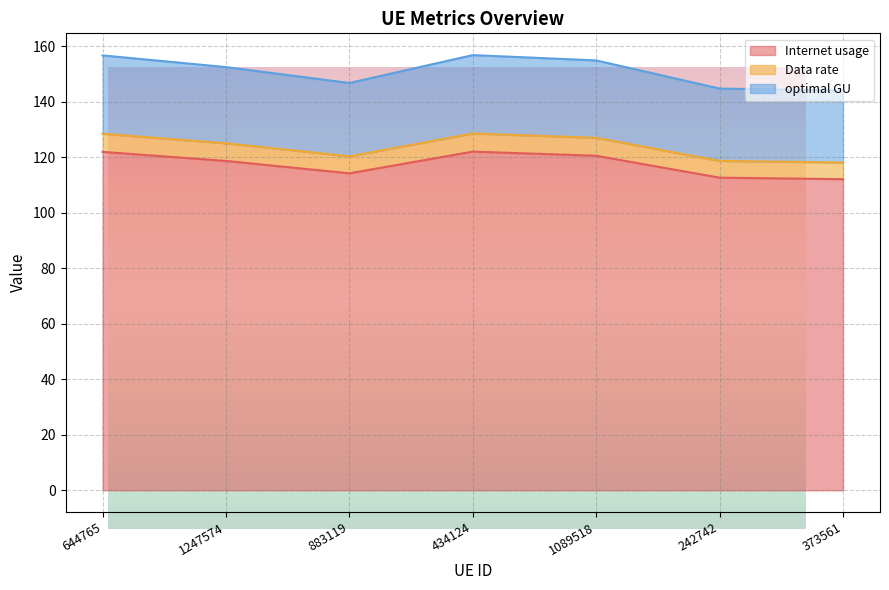

What is the difference between the Data rate values at 883119 and 1089518?

6.7